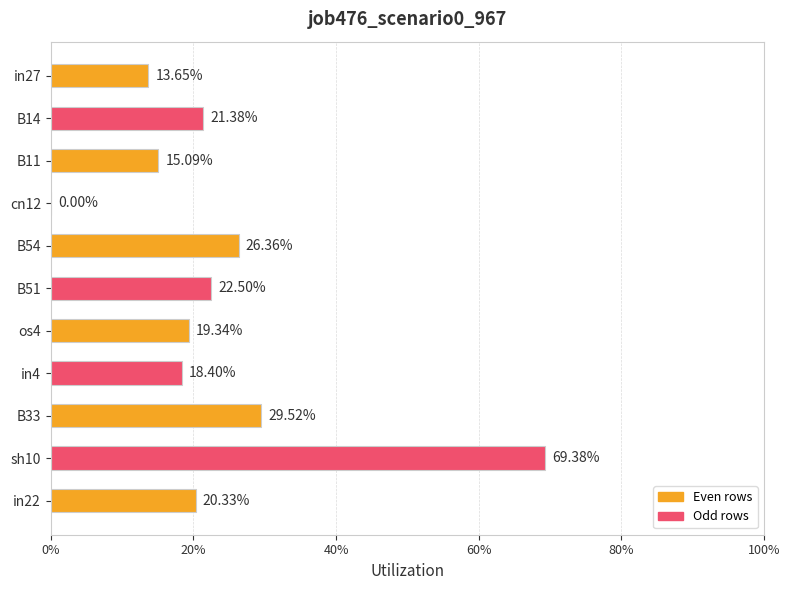

Are the bars horizontal?

Yes